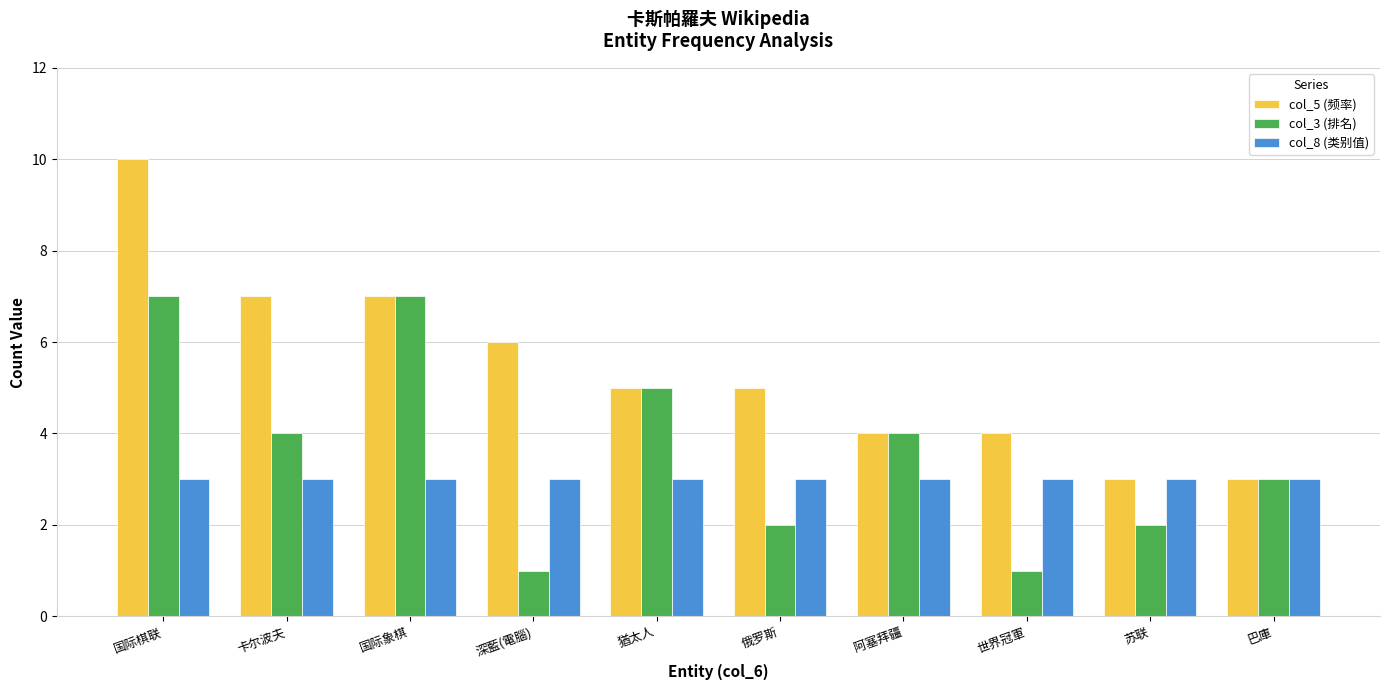

What is the label of the 3rd bar from the right?

世界冠軍